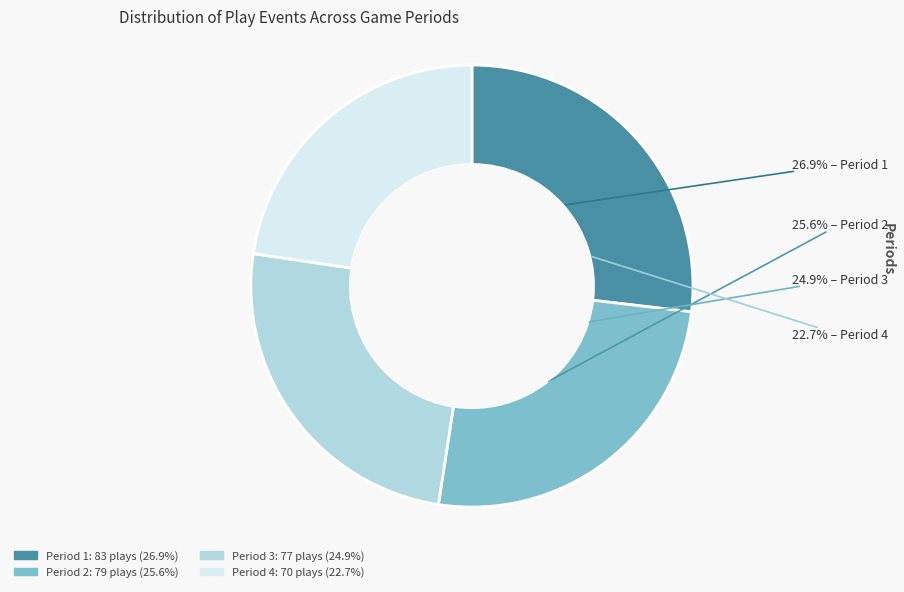

Count the number of slices in the pie.

4